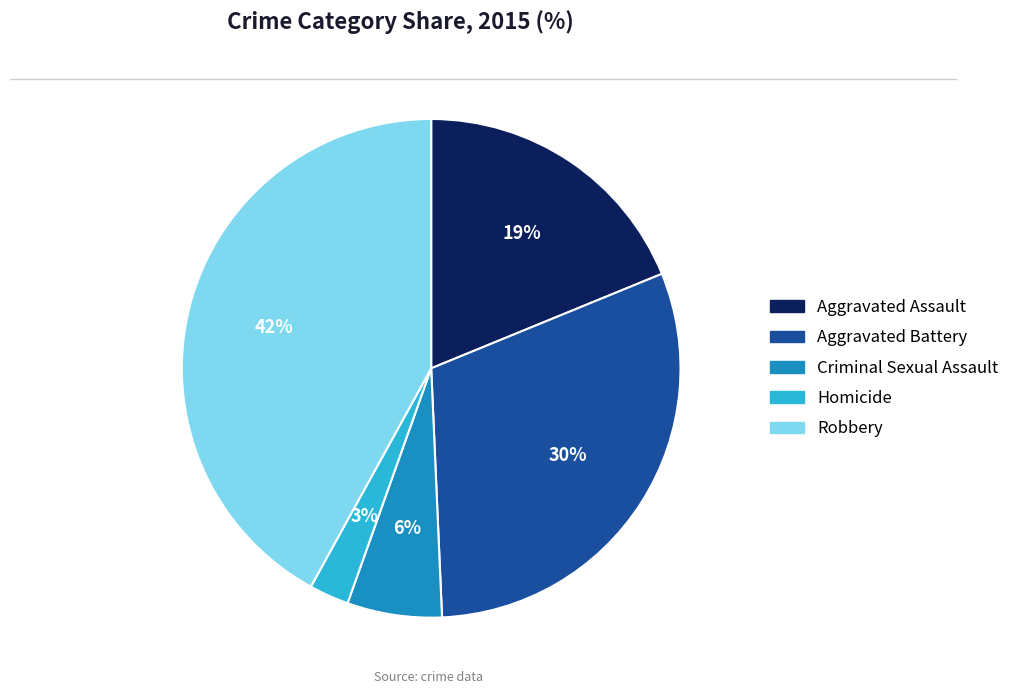

Combined, do Homicide and Robbery account for over 50%?

No